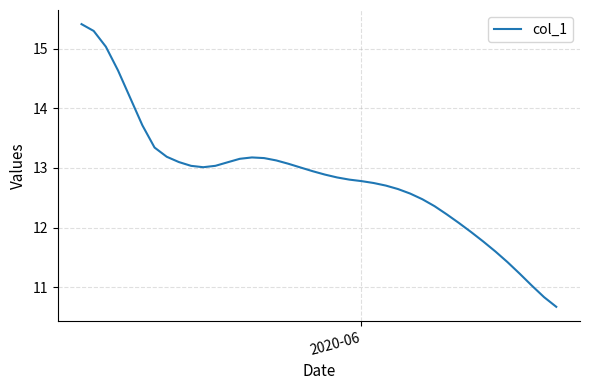

What is the smallest value displayed?

10.7